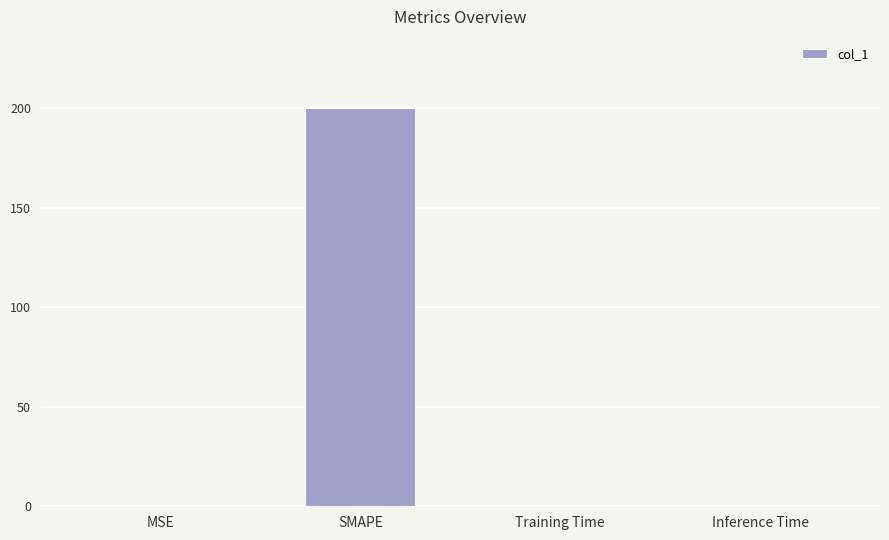

The value at SMAPE is 355.8. True or false?

False